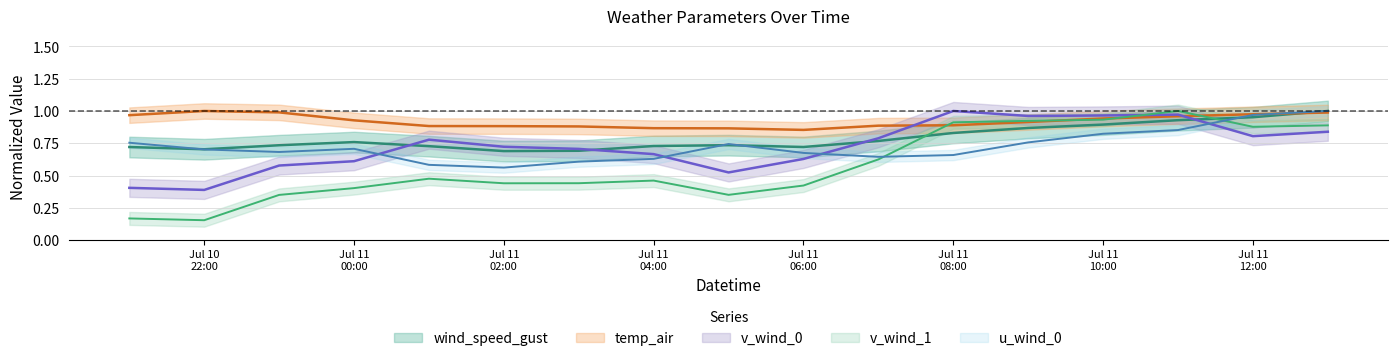

Between Jul 10 22:00 and Jul 11 08:00, which series saw the biggest shift?

v_wind_1